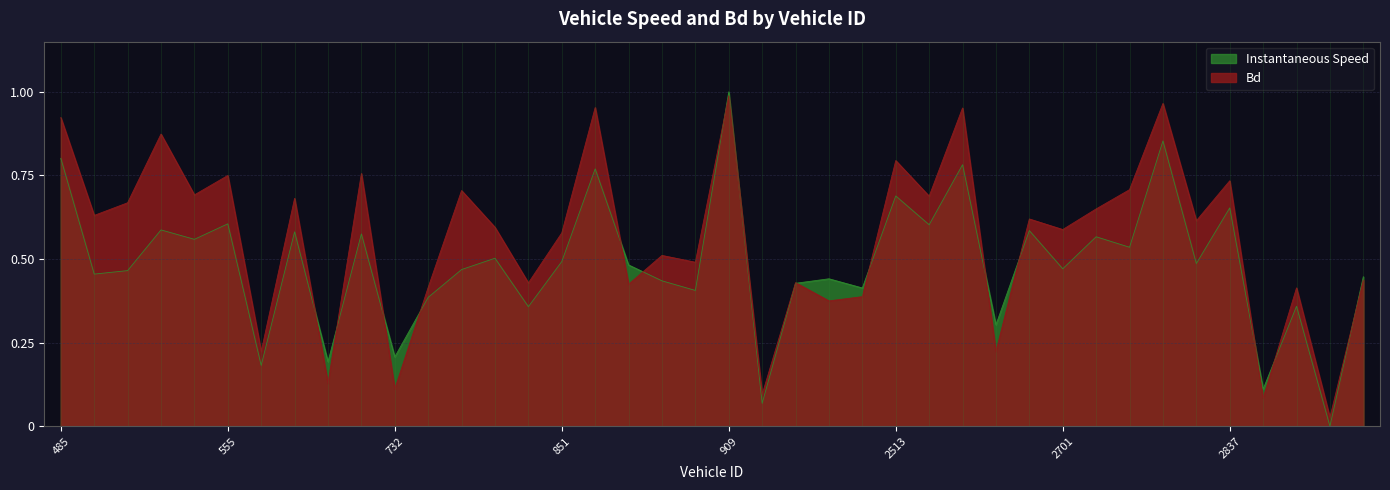

The Bd series shows 0.5 at 906. True or false?

True